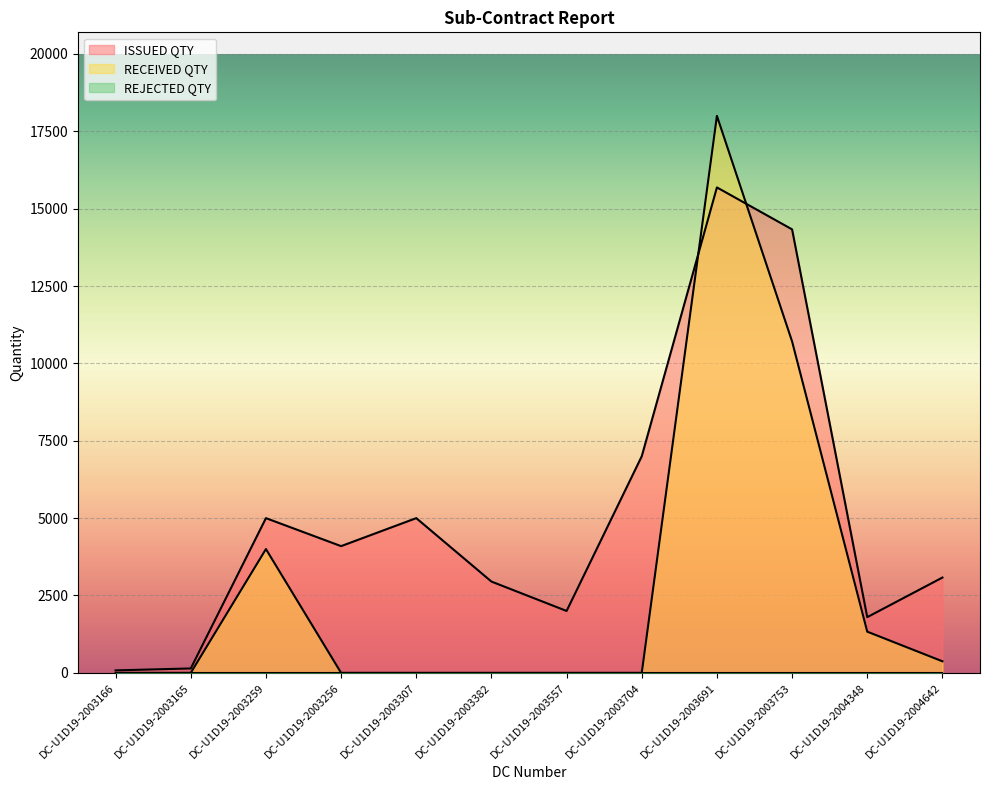

What is the spread (max minus min) of values at DC-U1D19-2003166?

80